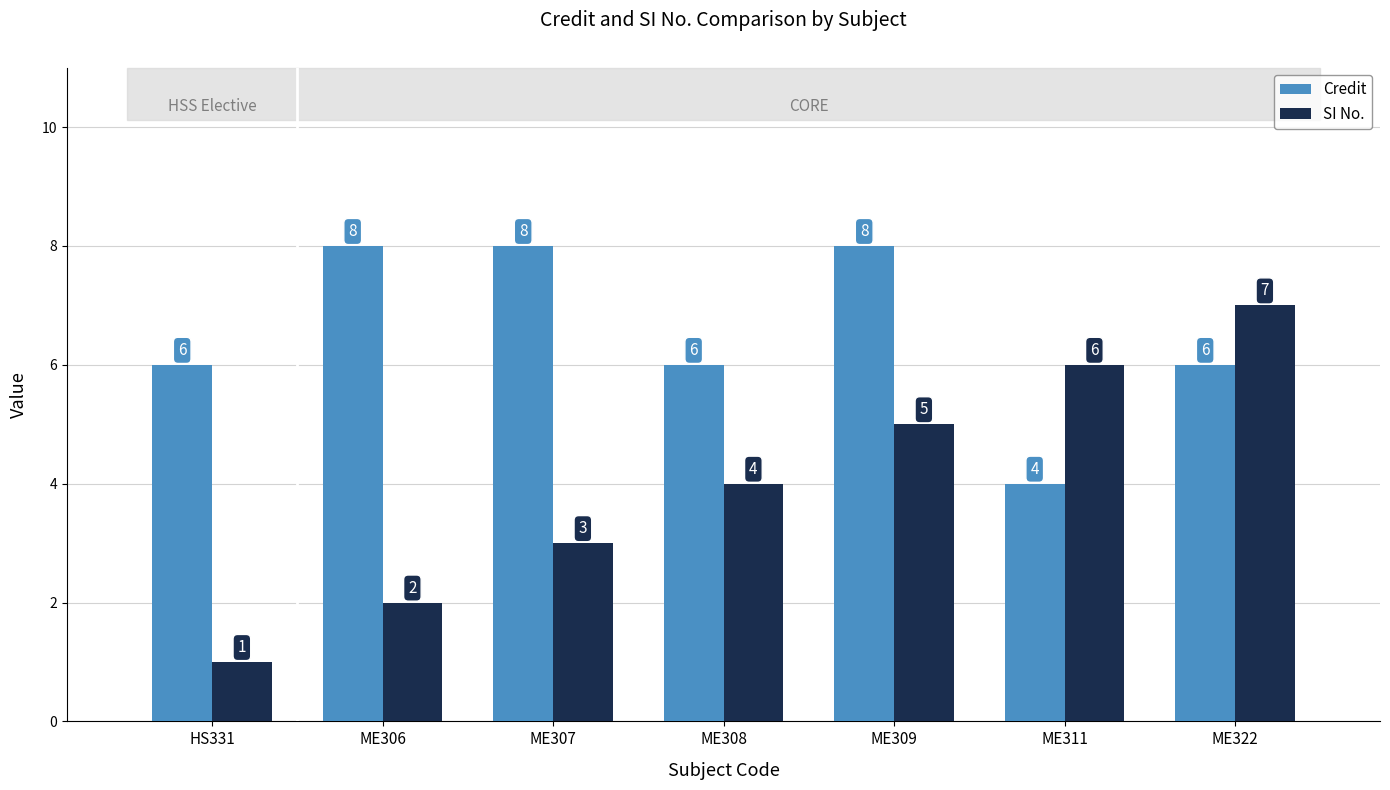

What is the sum of all SI No. values?

28